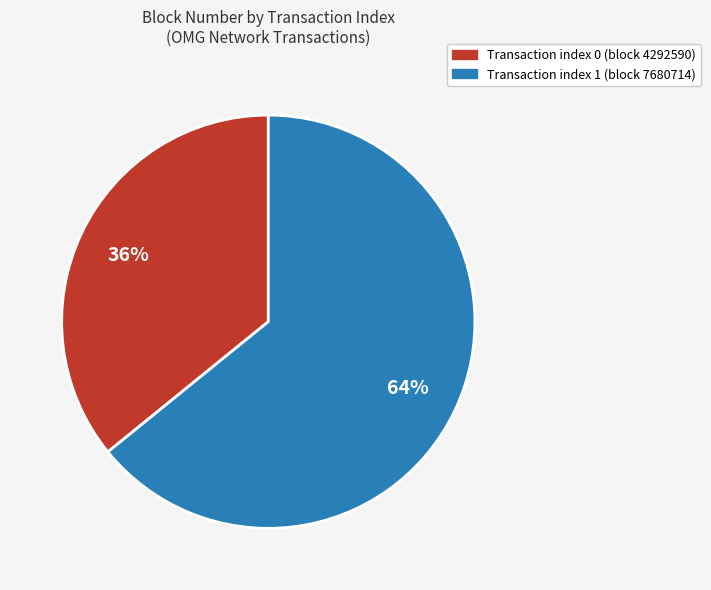

Between Transaction index 1 (block 7680714) and Transaction index 0 (block 4292590), which is larger?

Transaction index 1 (block 7680714)